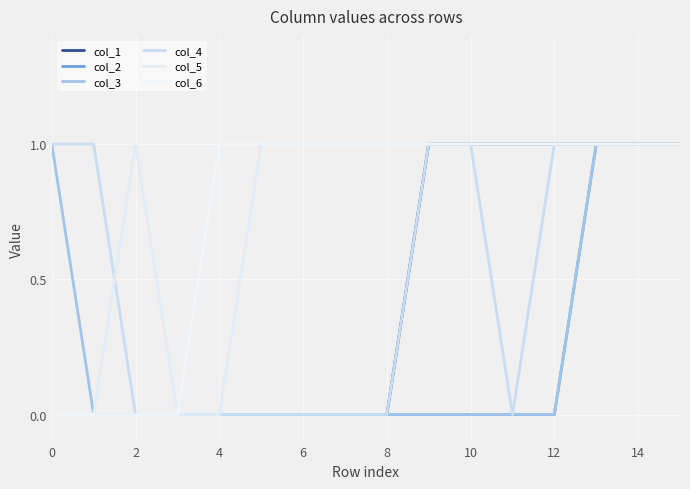

Rank the series by their maximum value, from highest to lowest.

col_1, col_2, col_3, col_4, col_5, col_6